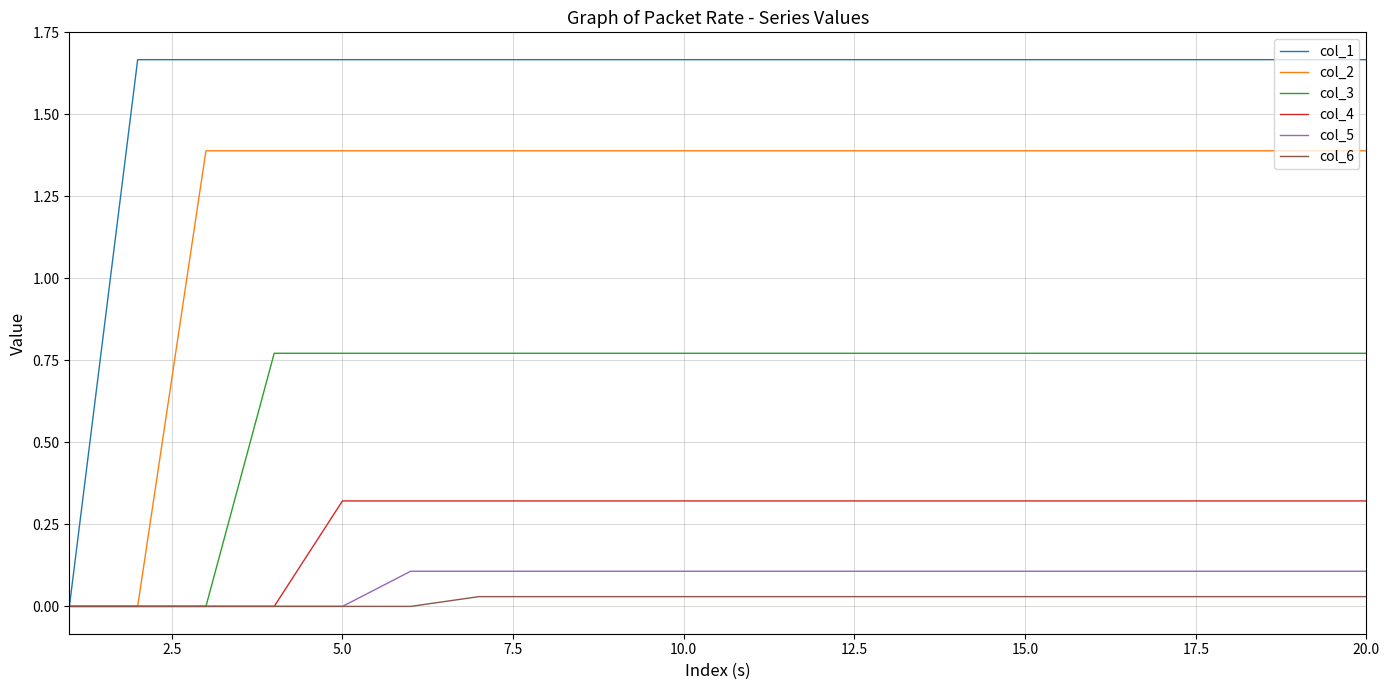

Which series has the largest total across all categories?

col_1